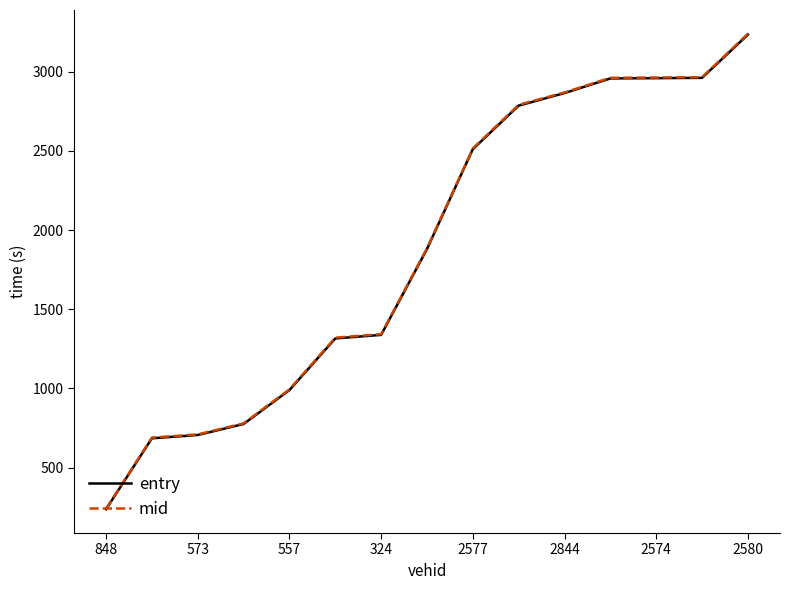

Which series has the largest range (max minus min)?

mid